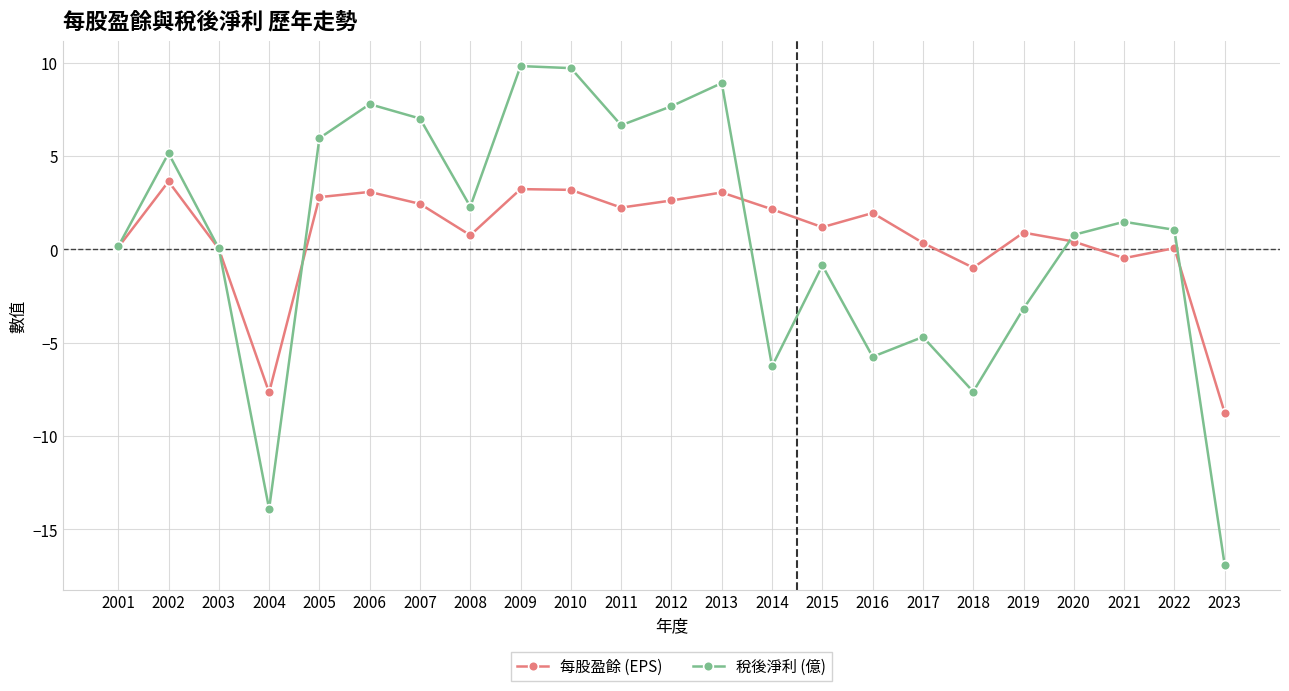

Which category has the lowest value across all series?

2023